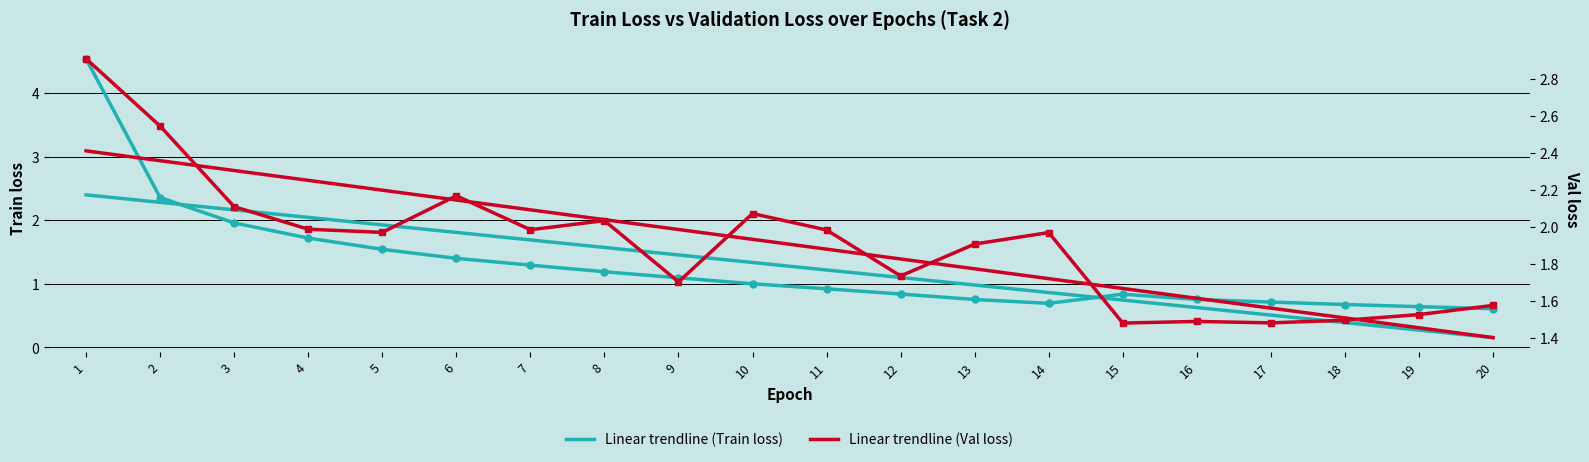

Rank the series by their maximum value, from lowest to highest.

Linear trendline (Train loss), Linear trendline (Val loss), Val loss (Task 2), Train loss (Task 2)